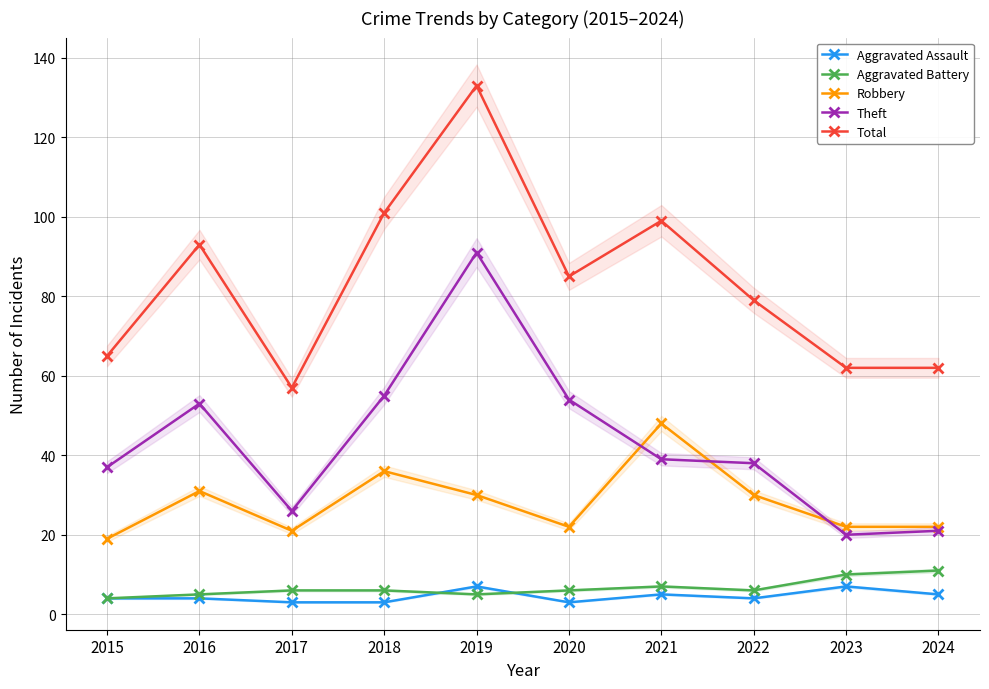

What is the maximum value shown in the chart?

133